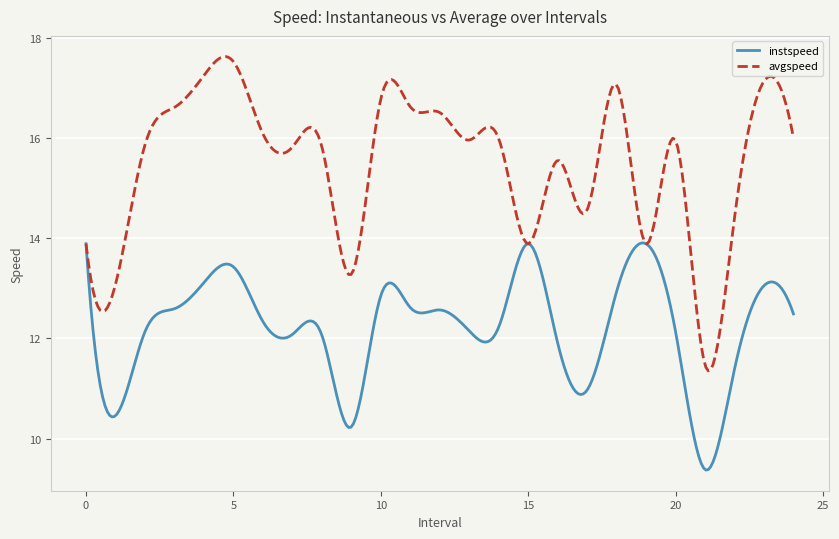

Does the chart display data point markers on the line(s)?

No